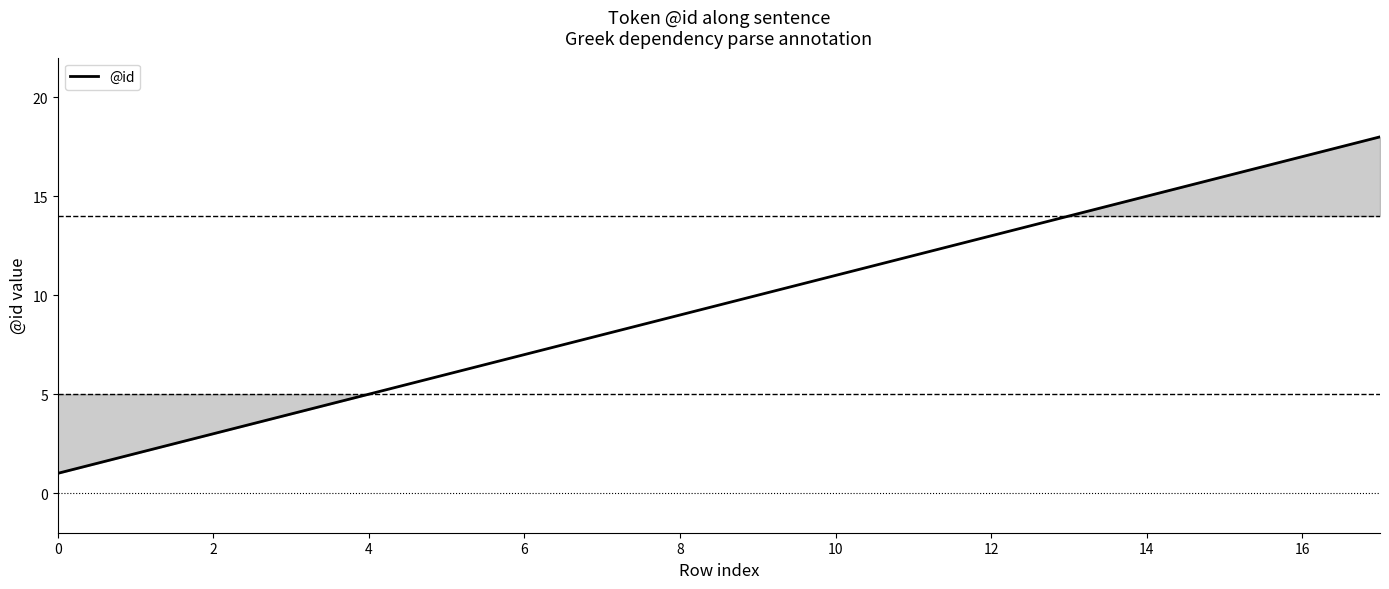

What is the difference between the maximum and minimum values?

17